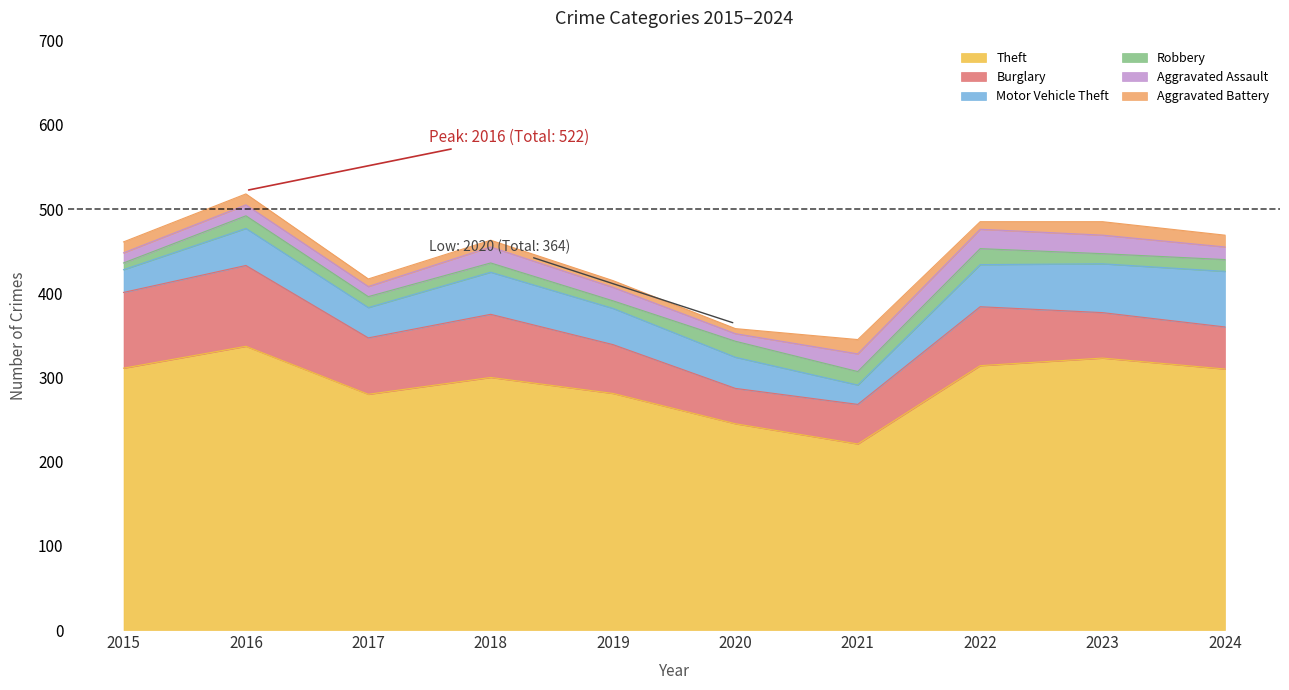

Between 2019 and 2020, which series saw the biggest shift?

Theft